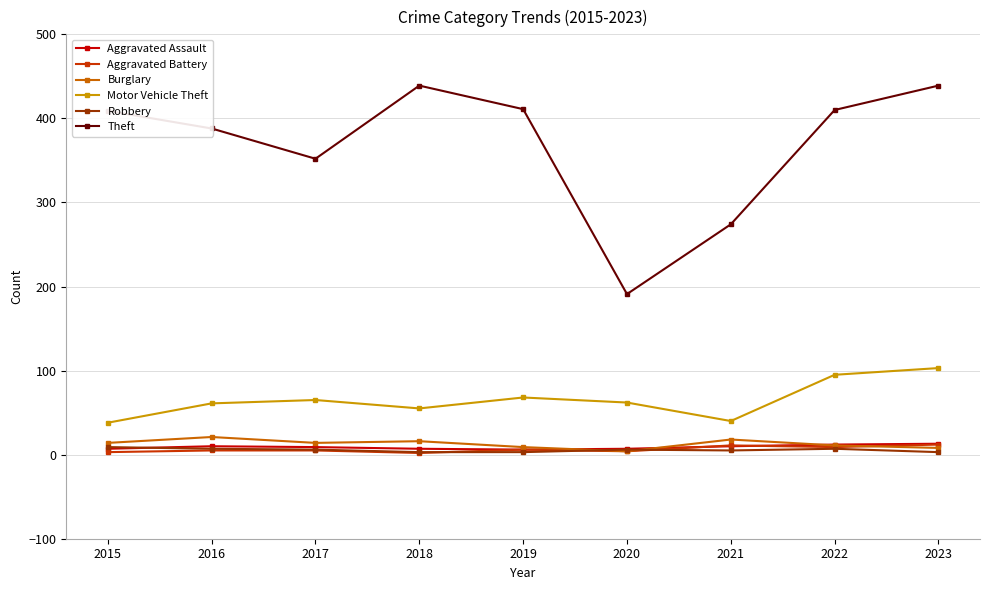

At which category does Theft reach its first local peak?

2018